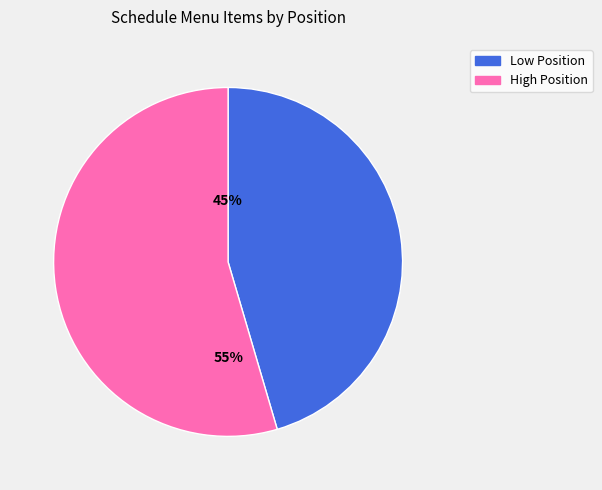

What is the majority slice?

High Position